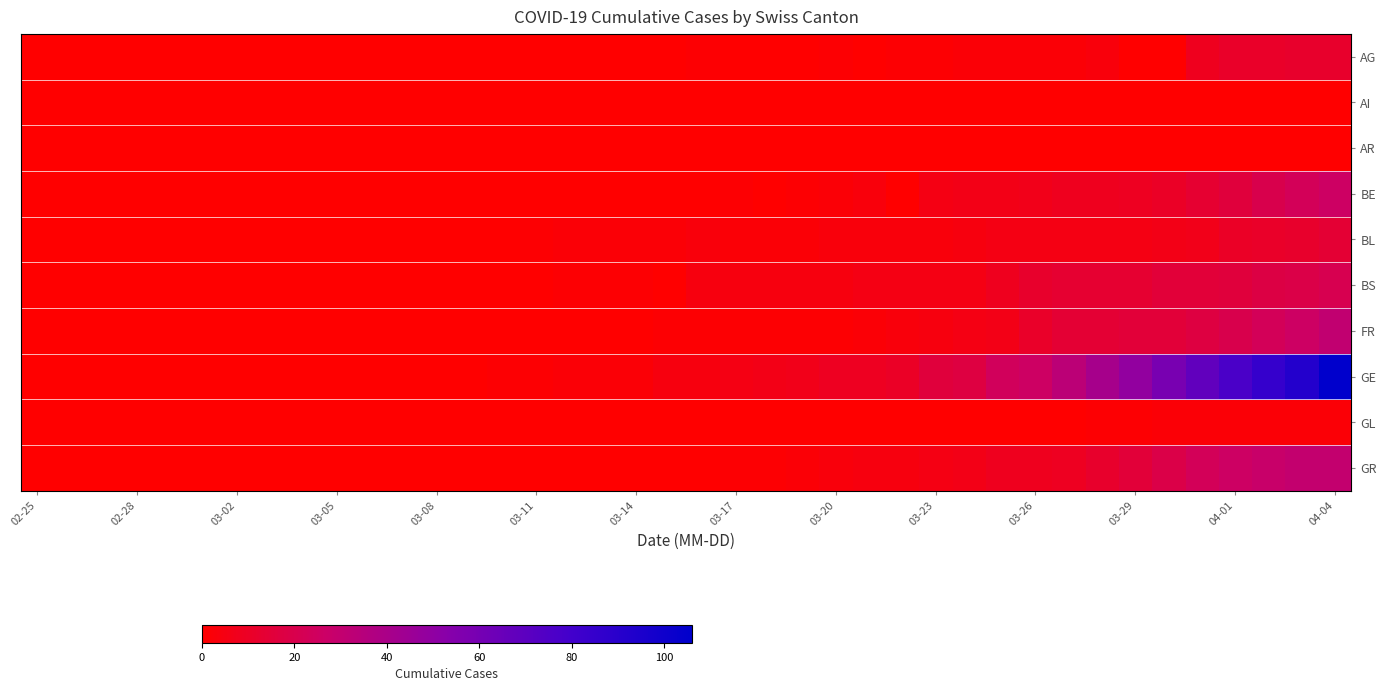

What is the greatest value displayed?

106